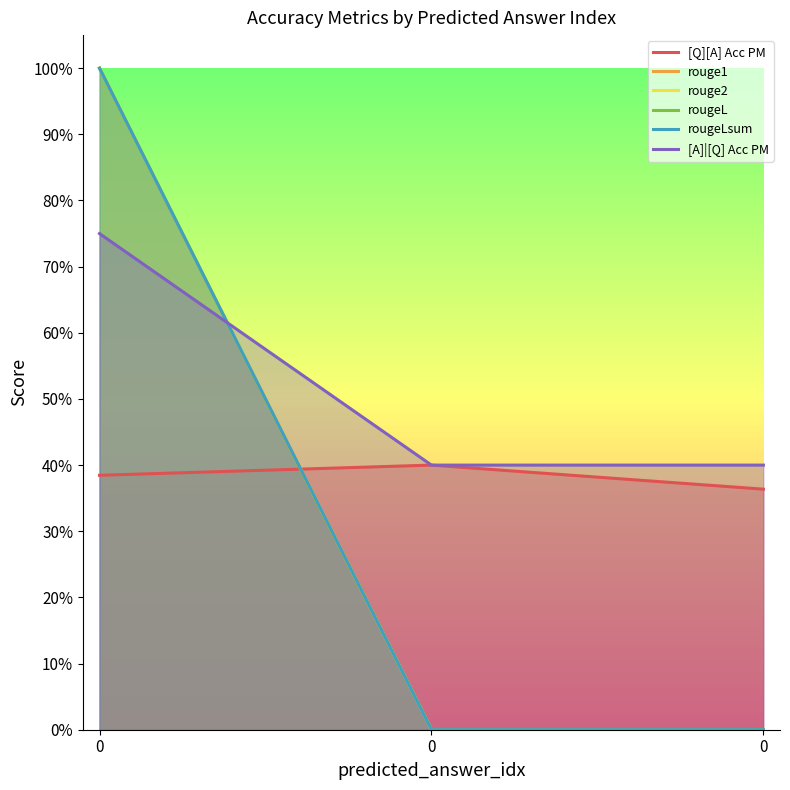

Rank the series at 0 from highest to lowest value.

rouge1, rouge2, rougeL, rougeLsum, [A]|[Q] Acc PM, [Q][A] Acc PM